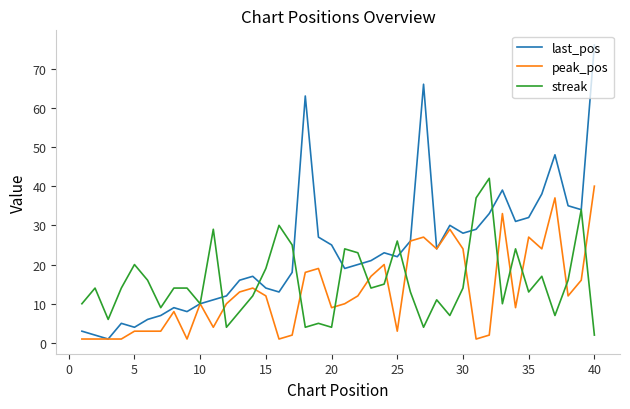

What is the maximum value shown in the chart?

76